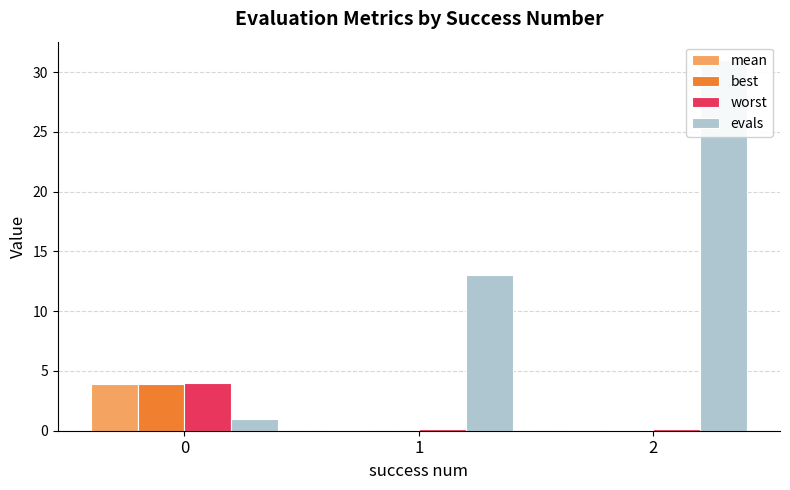

What is the maximum value for mean?

3.9